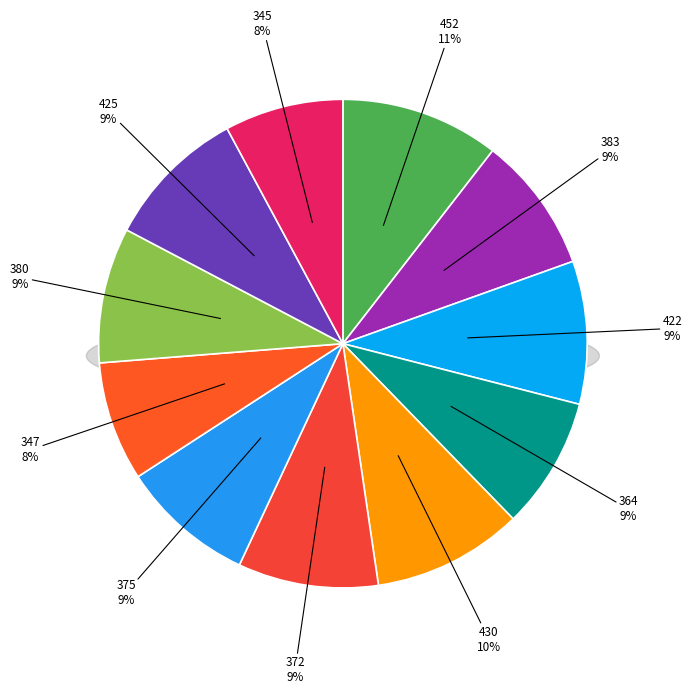

Between 383 and 425, which is larger?

425